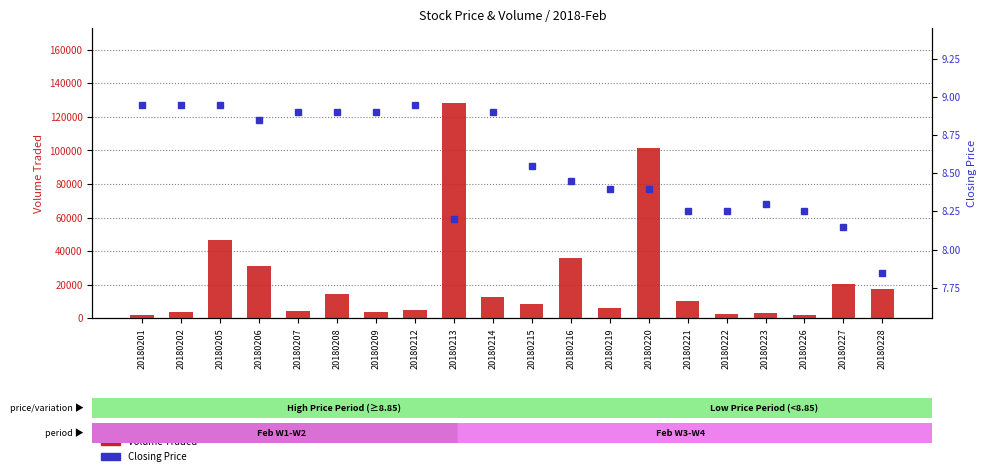

Rank the categories by Closing Price value from lowest to highest.

20180228, 20180227, 20180213, 20180221, 20180222, 20180226, 20180223, 20180219, 20180220, 20180216, 20180215, 20180206, 20180207, 20180208, 20180209, 20180214, 20180201, 20180202, 20180205, 20180212